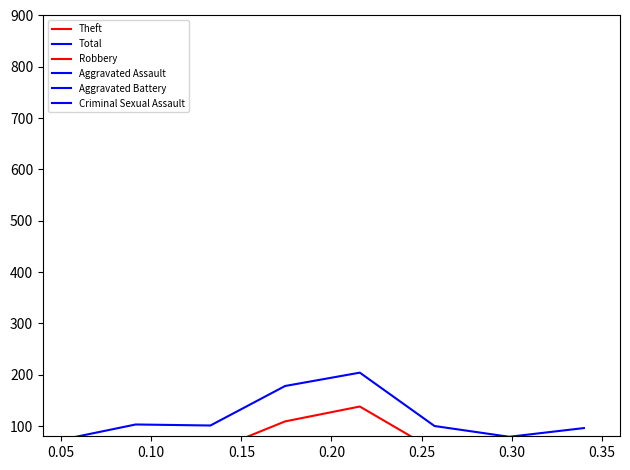

Is this an area chart (filled region under the line)?

No